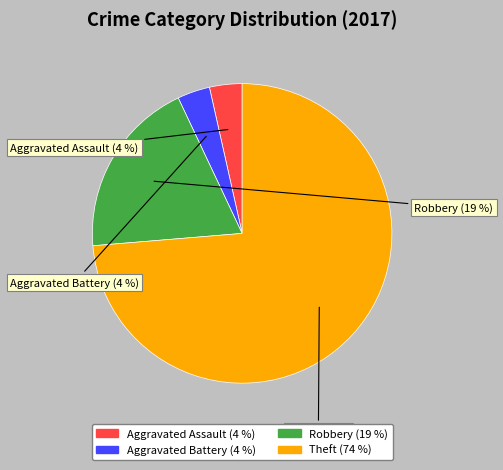

Which has a higher value, Aggravated Battery or Robbery?

Robbery